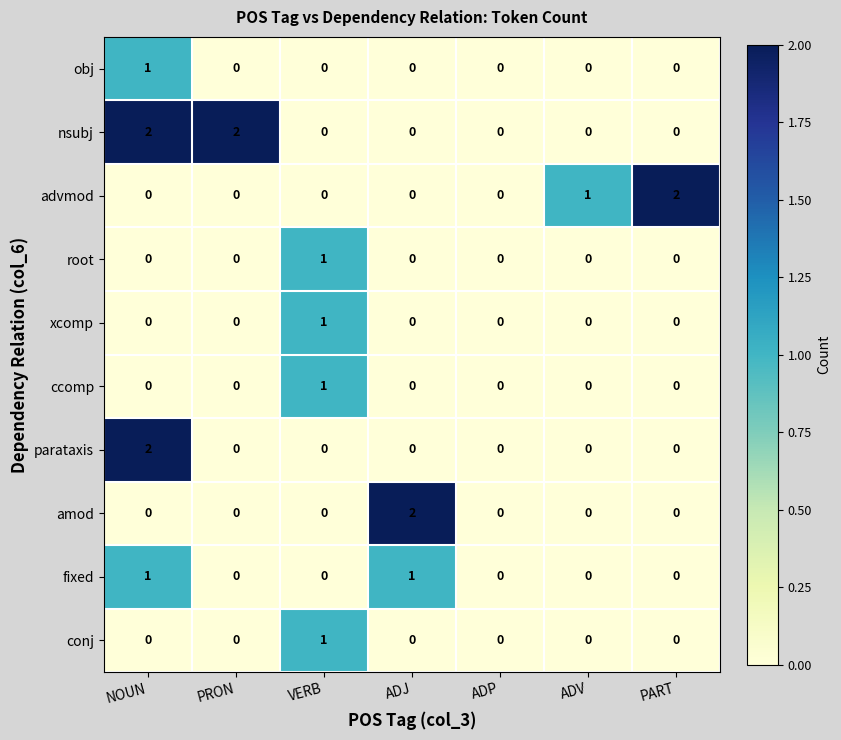

Count the number of categories in the chart.

7